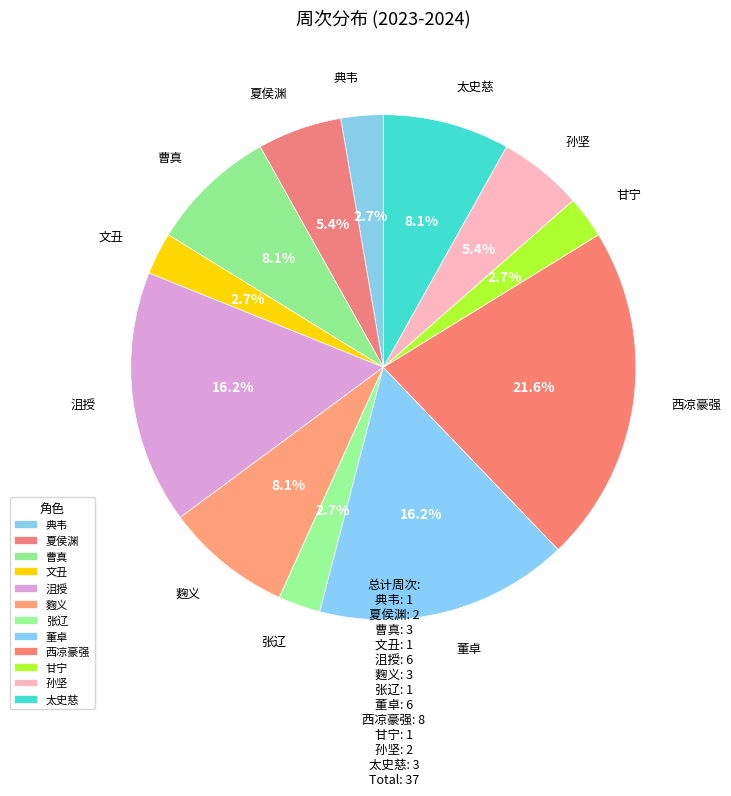

How many slices are in this pie chart?

12